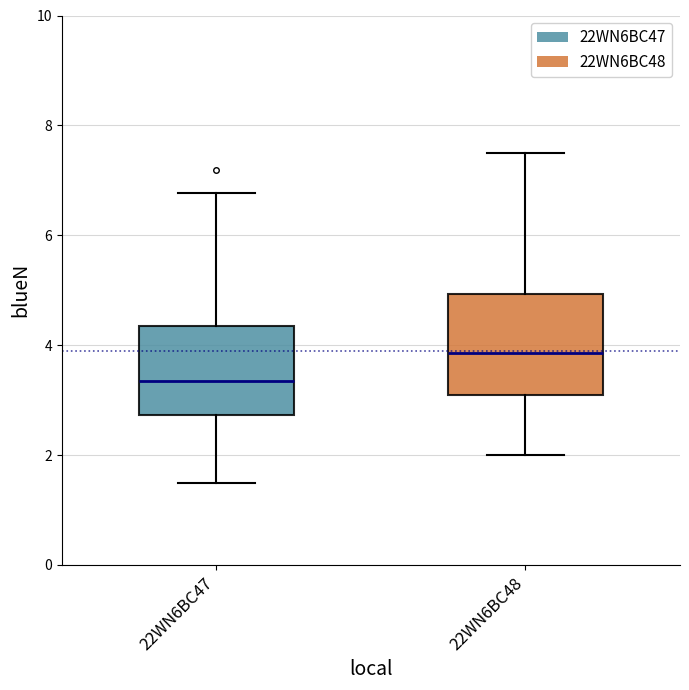

Reading left to right, transcribe this box plot: for each box, give where its median line is, the range the box spans, and where its two whiskers end, as read against the y-axis. The values are not printed on the chart, so give them approximately, as read against the axis.

22WN6BC47: median 3.4, box 2.8 to 4.4, whiskers 1.4 to 6.8
22WN6BC48: median 3.8, box 3.2 to 5.0, whiskers 2.0 to 7.6